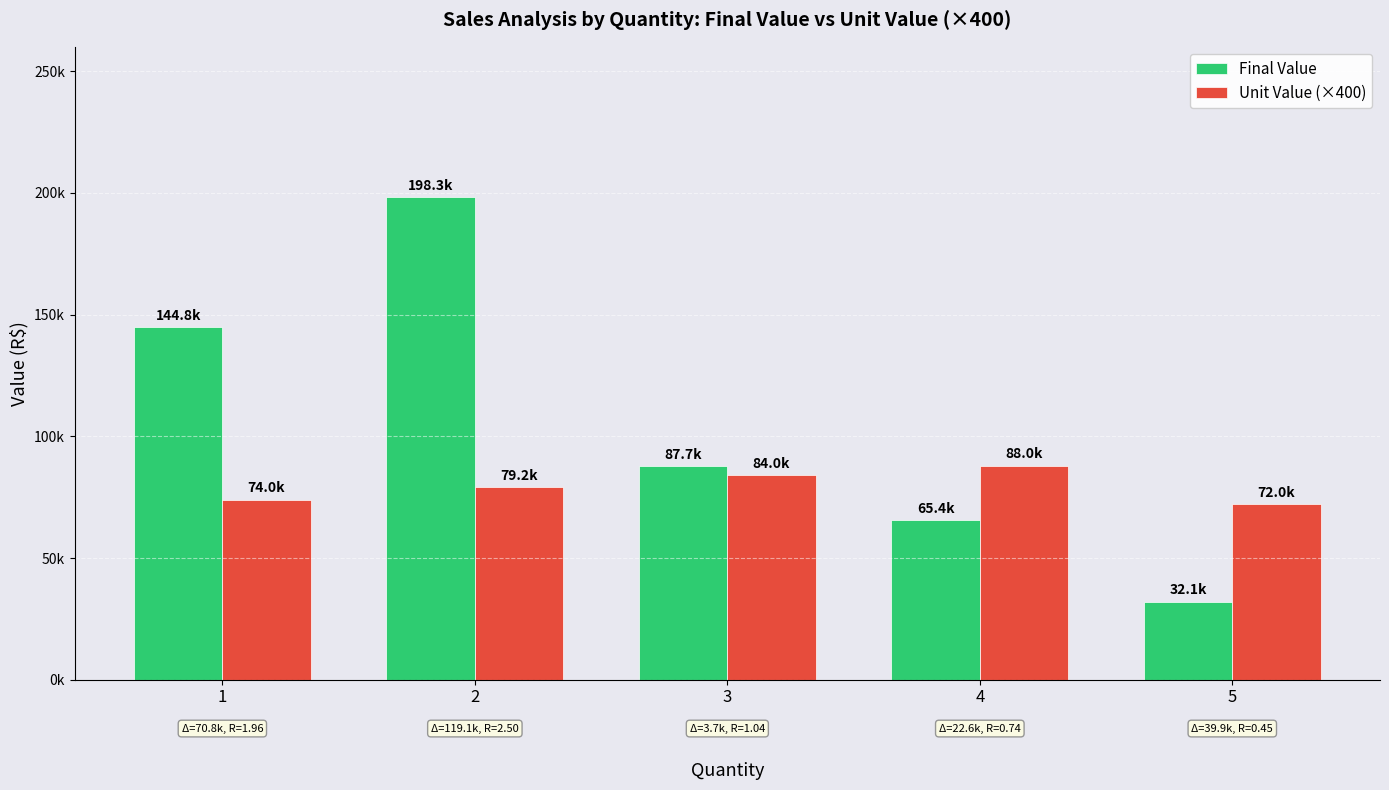

Reading right to left, extract all data points from this chart.

Final Value: 32100	65432	87654	198340	144825
Unit Value (×400): 72000	88000	84000	79200	74000